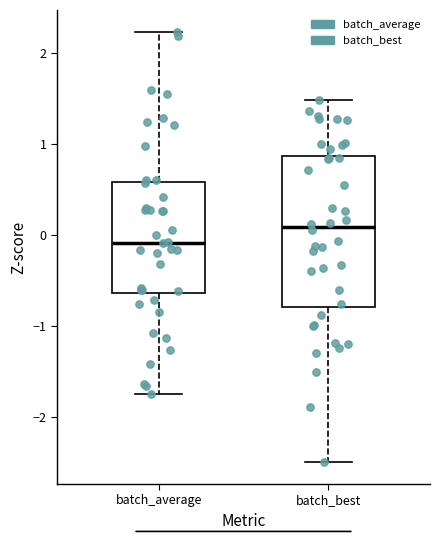

Reading left to right, read every box against the y-axis: the position of its median line, the range the box covers, and the ends of its whiskers. The values are not printed on the chart, so give them approximately, as read against the axis.

batch_average: median -0.1, box -0.6 to 0.6, whiskers -1.7 to 2.2
batch_best: median 0.1, box -0.8 to 0.9, whiskers -2.5 to 1.5